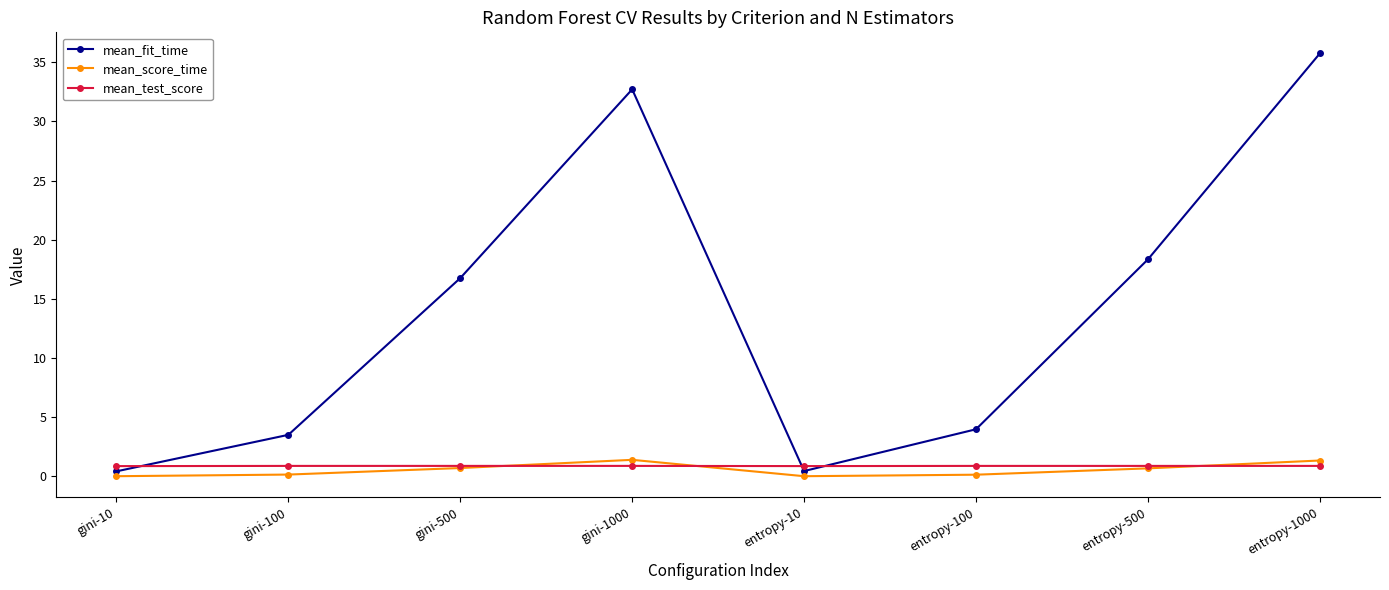

The mean_test_score series shows 0.9 at gini-10. True or false?

True